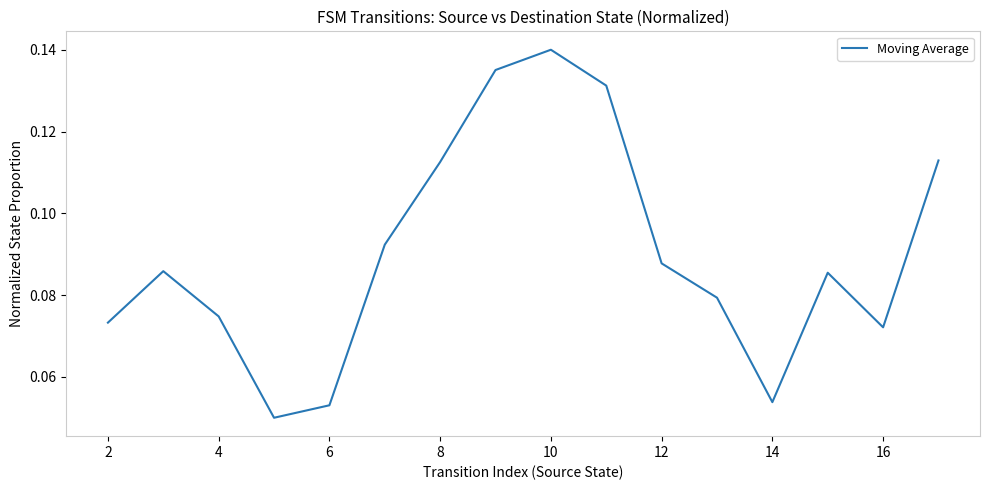

How many lines are shown in the chart?

1